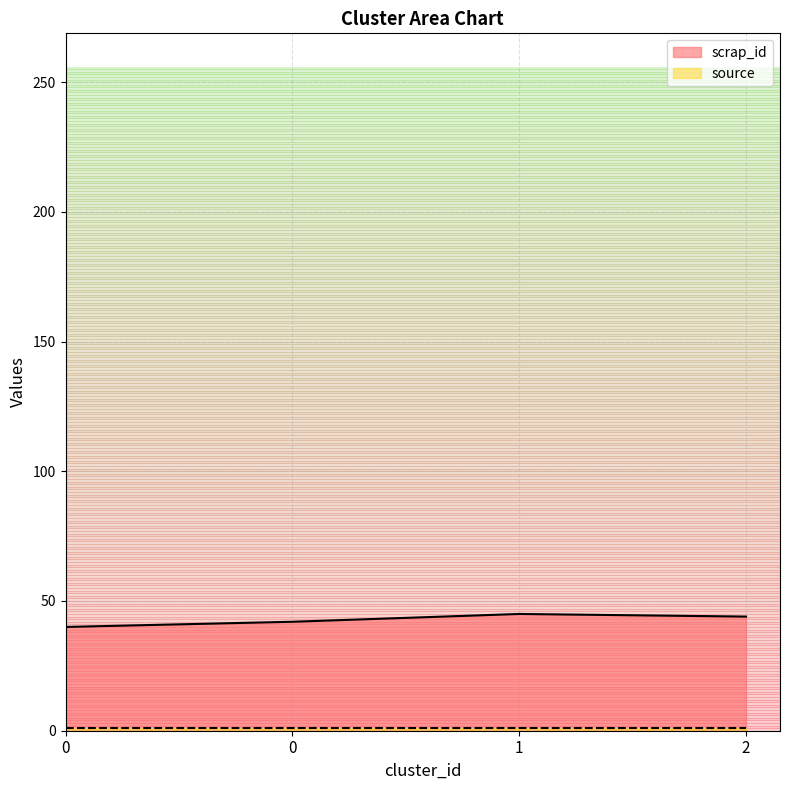

What is the value of the 3rd point from the left?

45